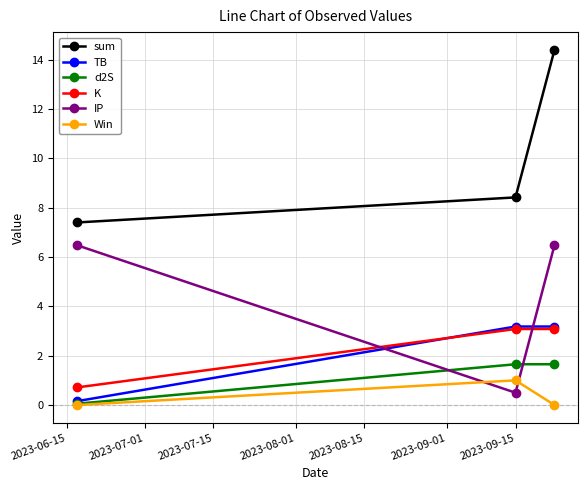

Which series has the widest spread of values?

sum